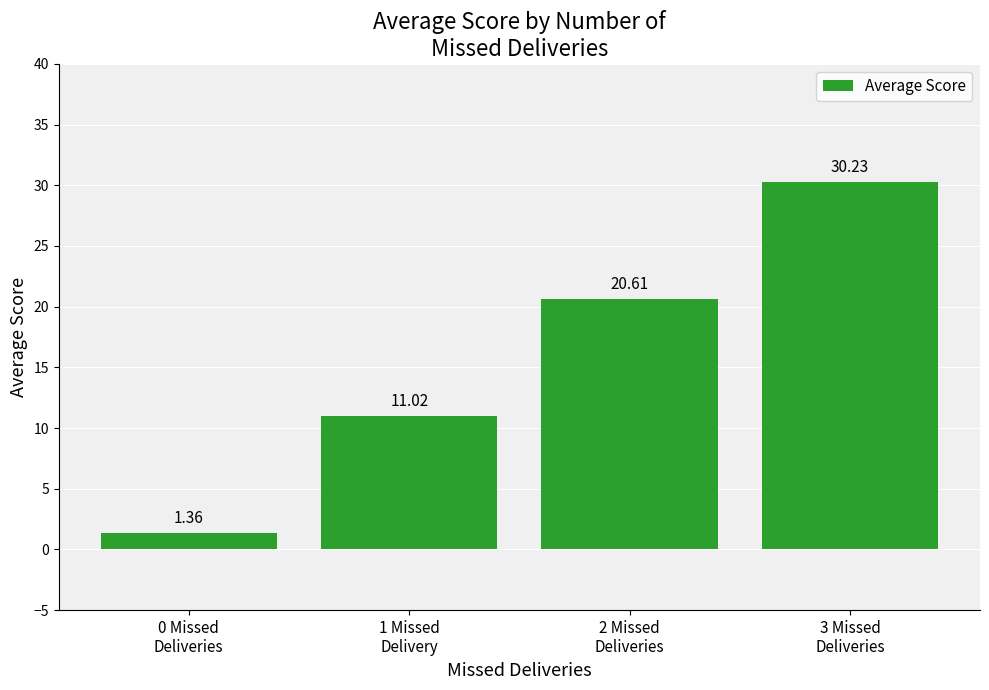

What is the difference between the maximum and minimum values?

28.9